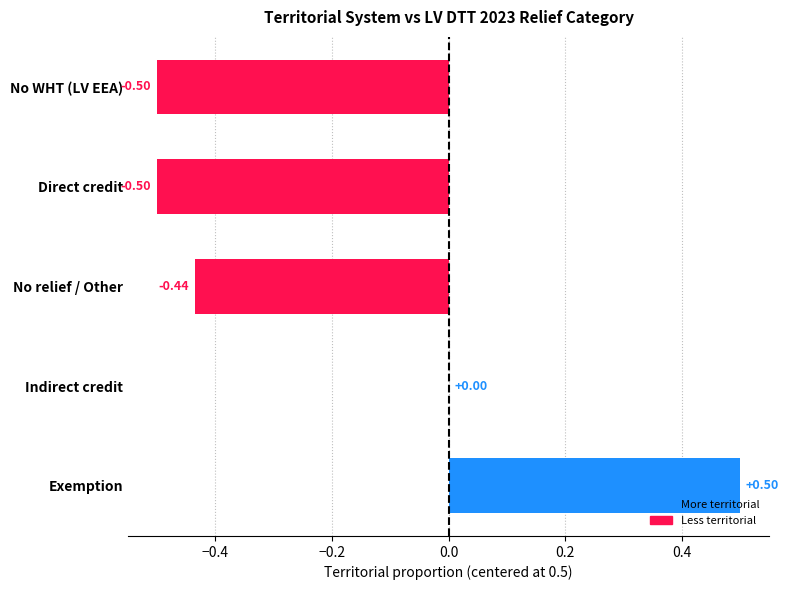

At which category does the chart reach its peak across all series?

Exemption